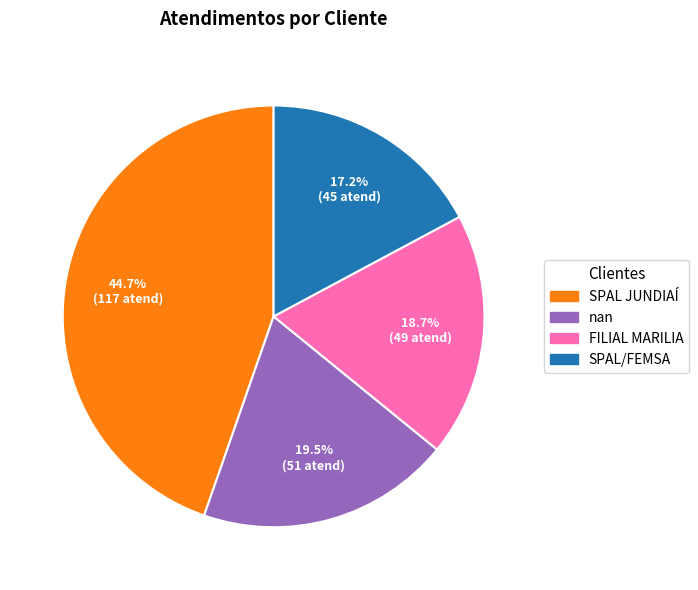

What is the largest slice in the pie chart?

SPAL JUNDIAÍ